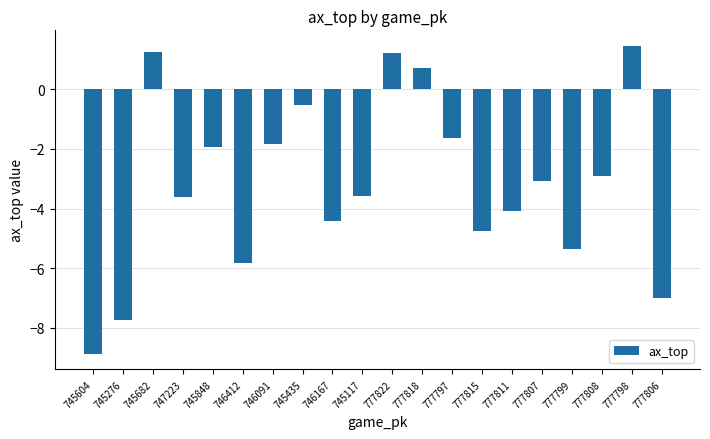

How many values are below -3?

11